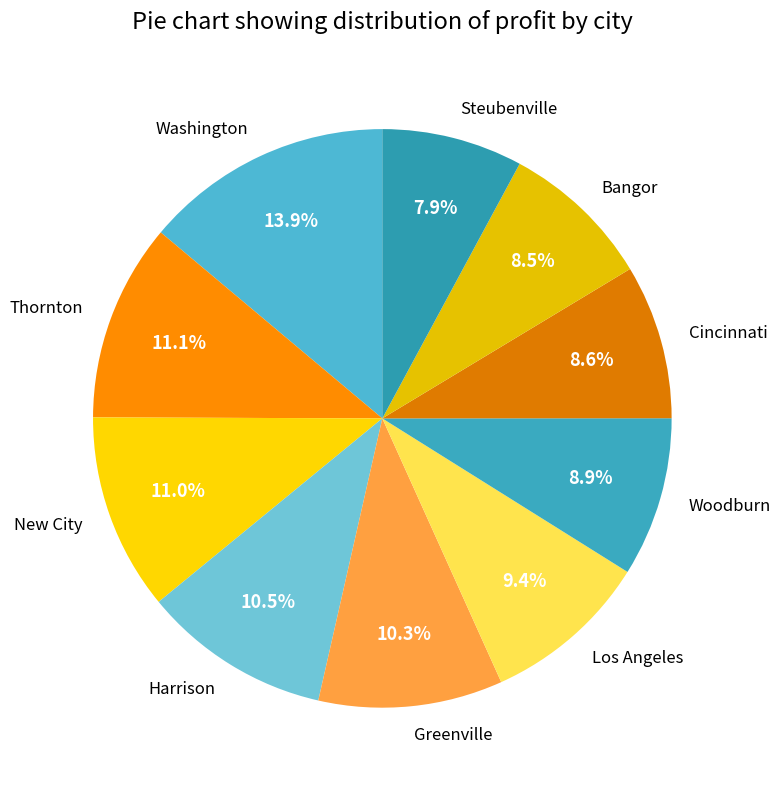

Which category has the smallest portion of the pie?

Steubenville